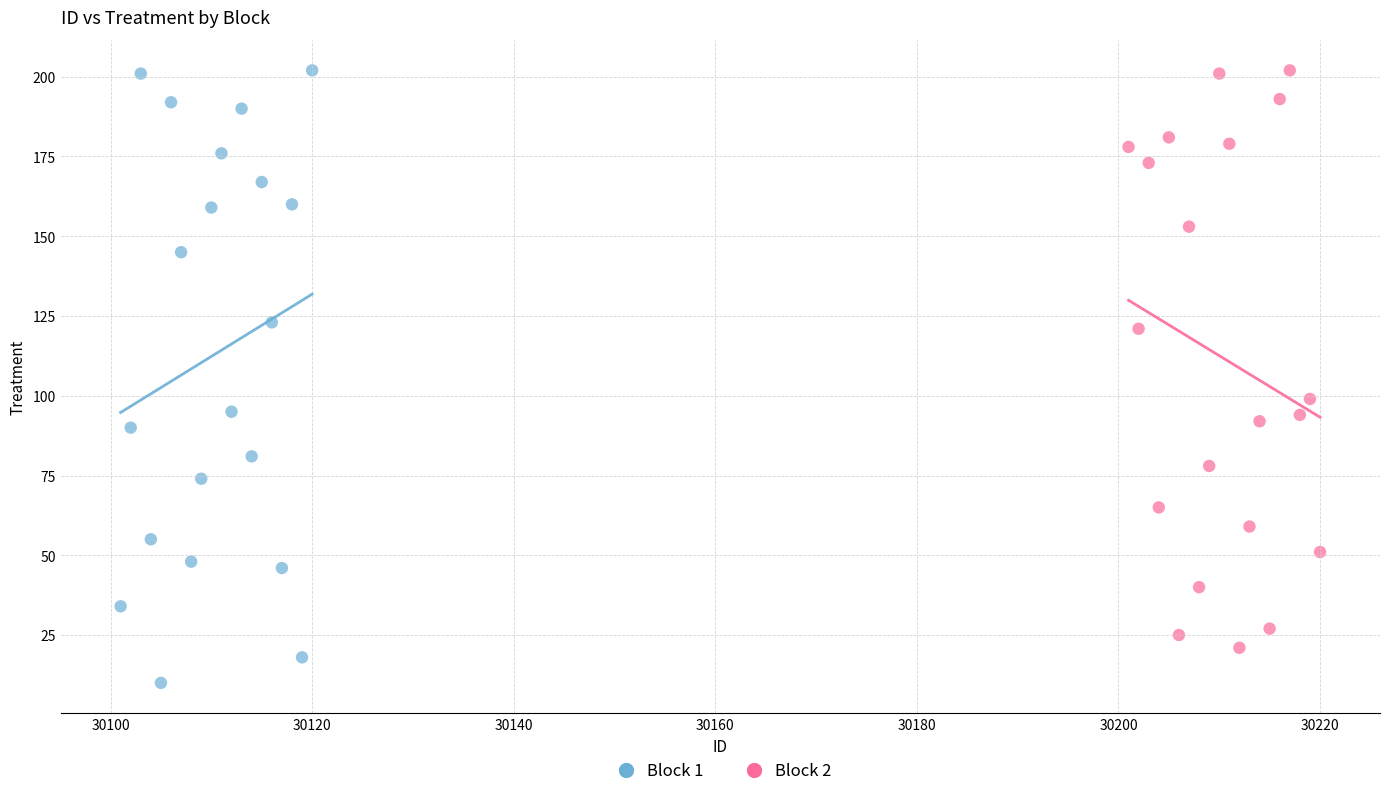

Which series contains the lowest Y value?

Block 1